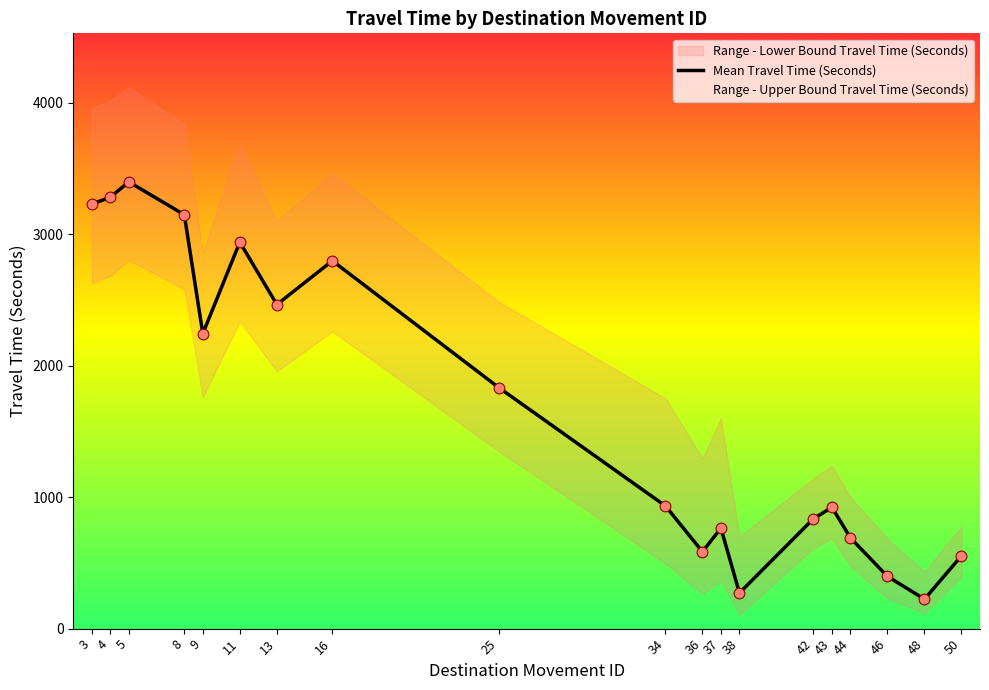

Which has a higher value, 38 or 43?

43